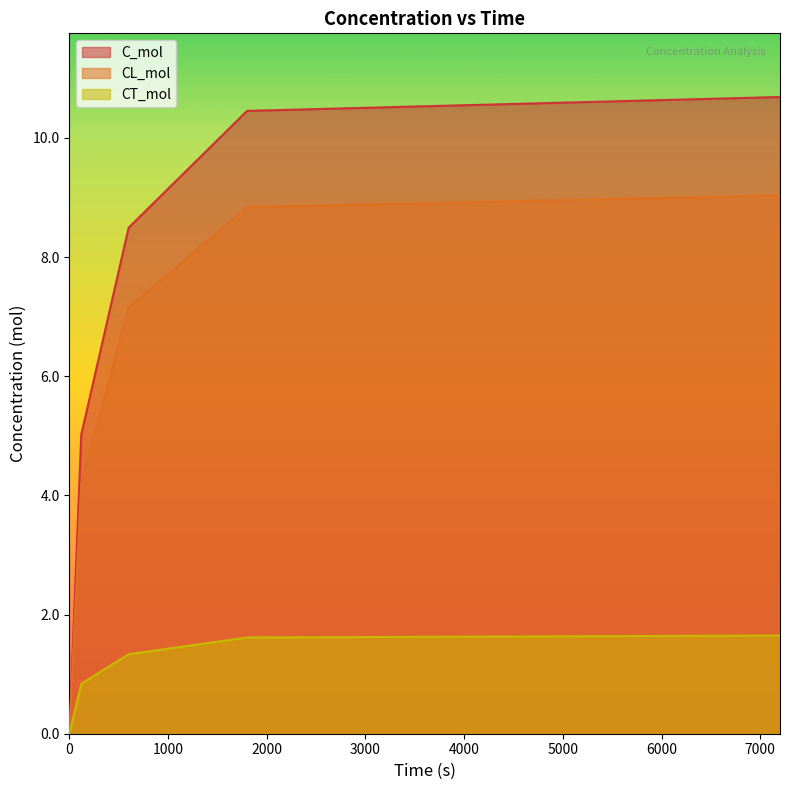

Rank the series at 1800 from lowest to highest value.

CT_mol, CL_mol, C_mol